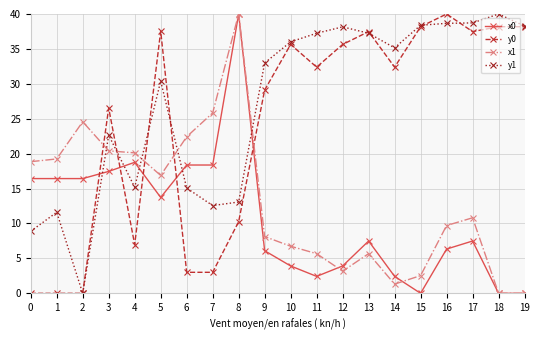

True or false: x0 has more than 0 interior local peaks.

True